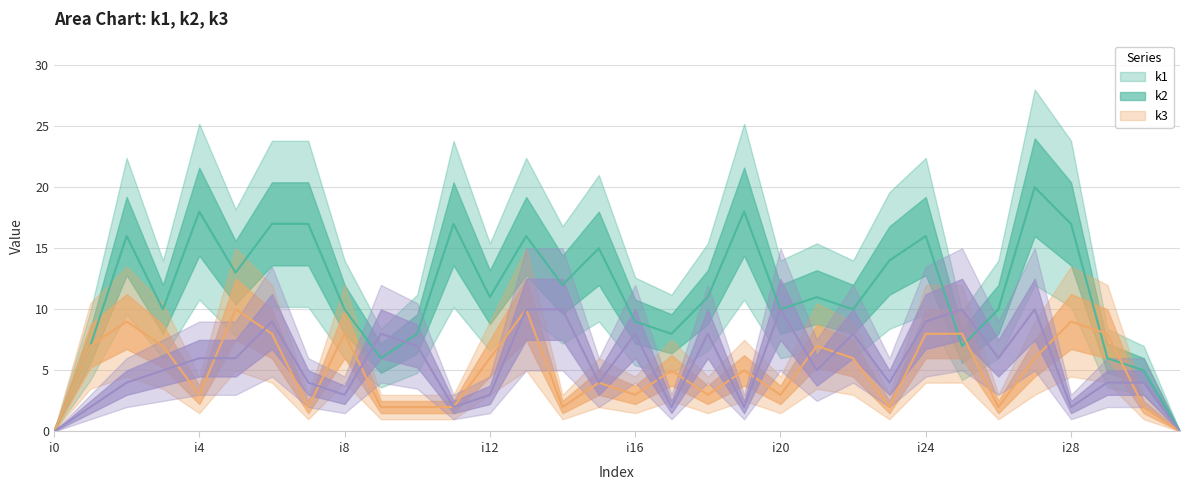

Does the chart have visible grid lines?

Yes